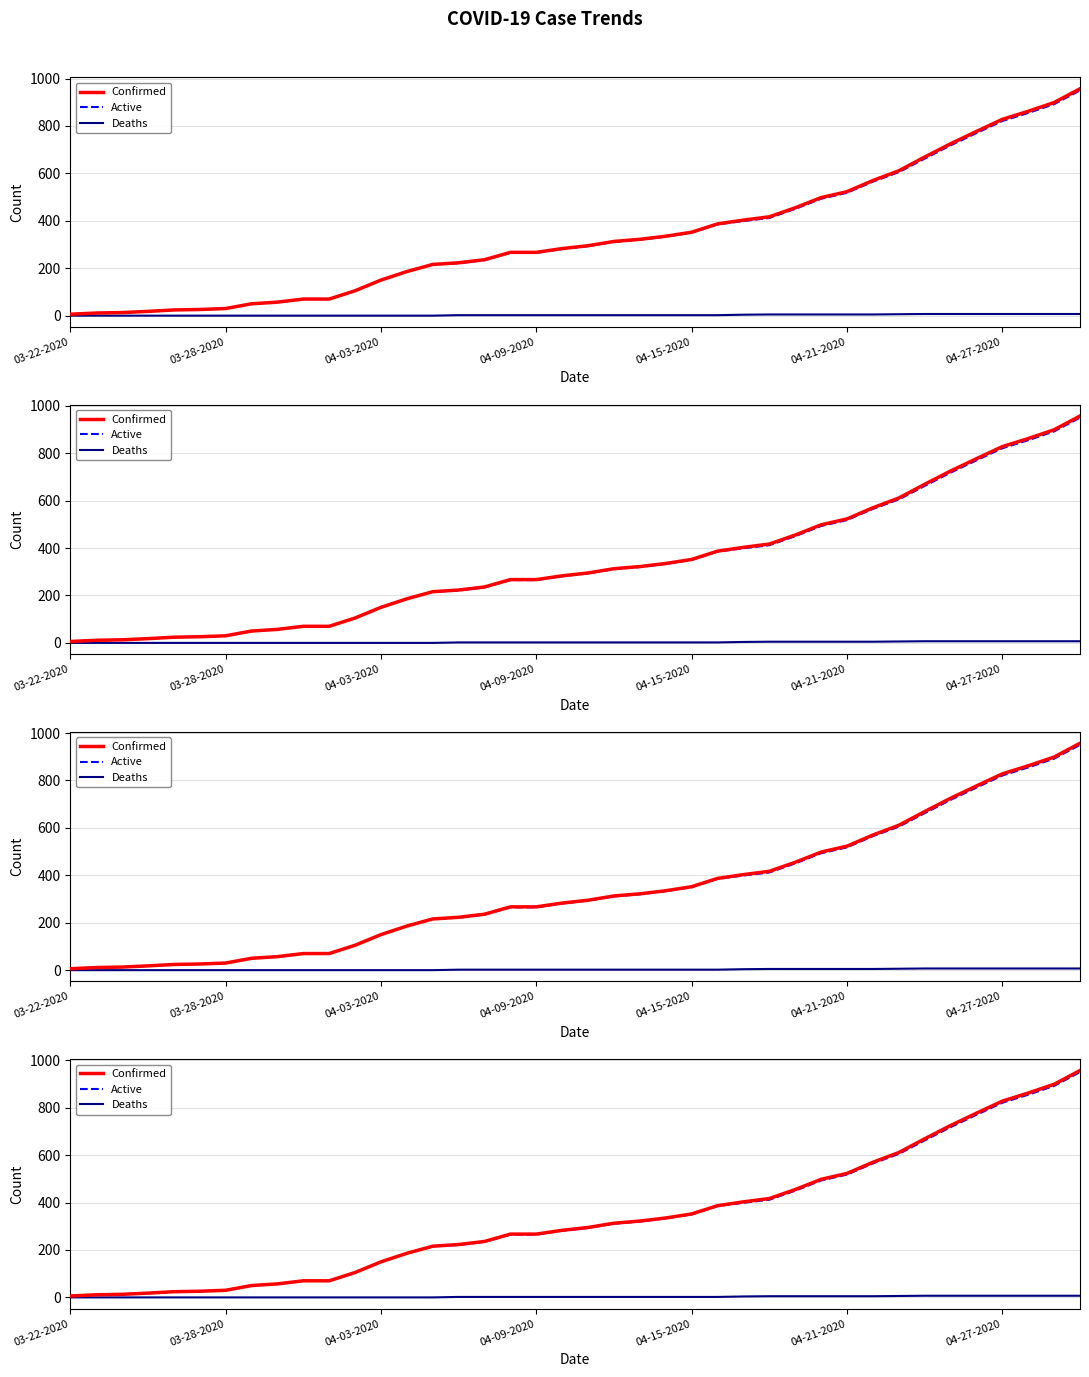

Does the chart display data point markers on the line(s)?

No